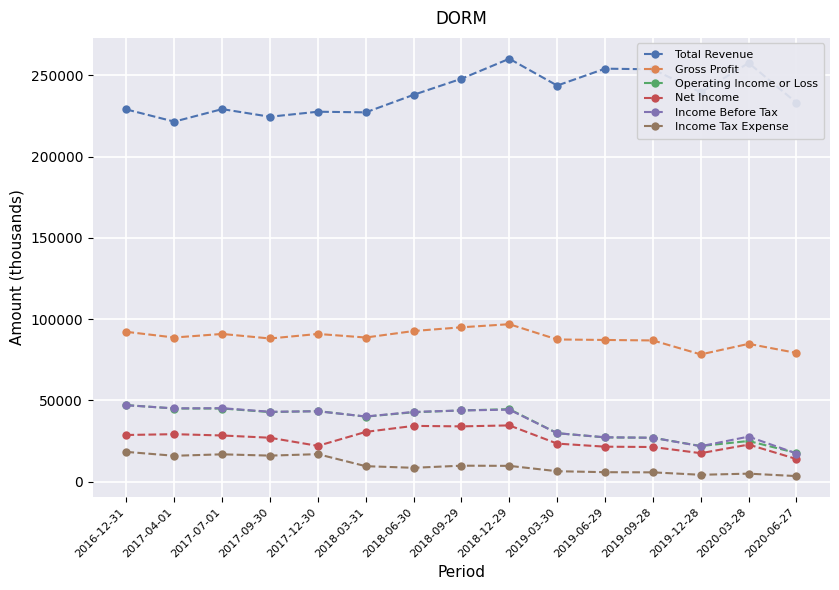

True or false: Total Revenue and Net Income cross at least once.

False